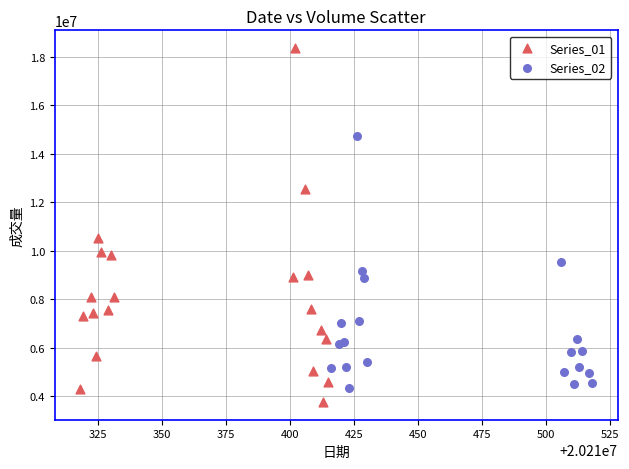

Which series reaches the maximum Y coordinate?

Series_01